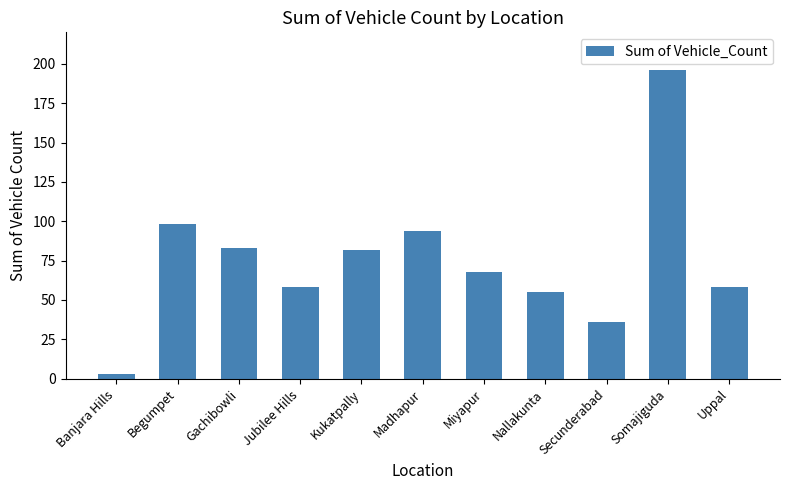

What is the label of the 3rd bar from the left?

Gachibowli